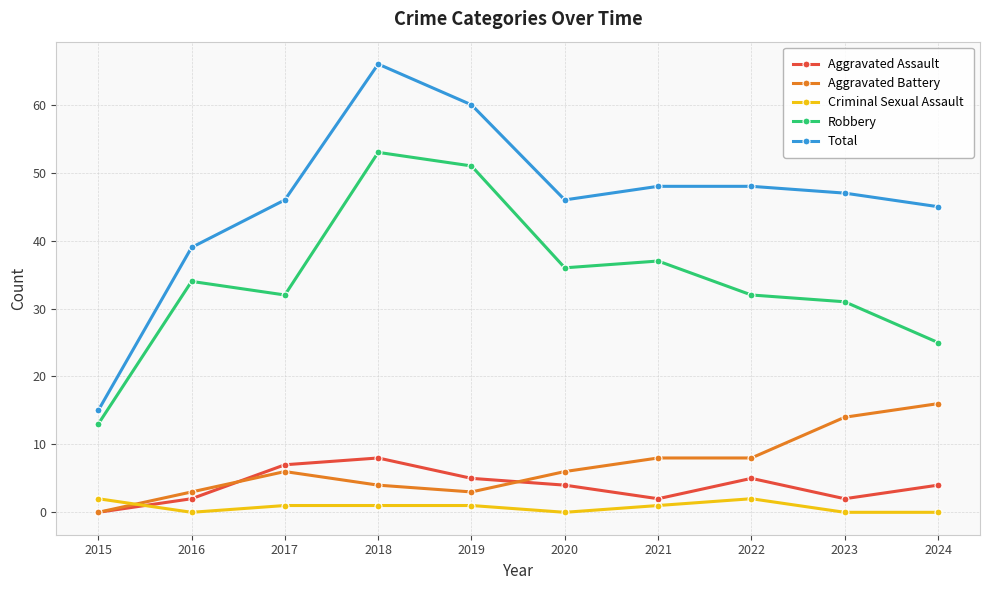

What is the value of the Aggravated Assault point at the 2nd from the left?

2